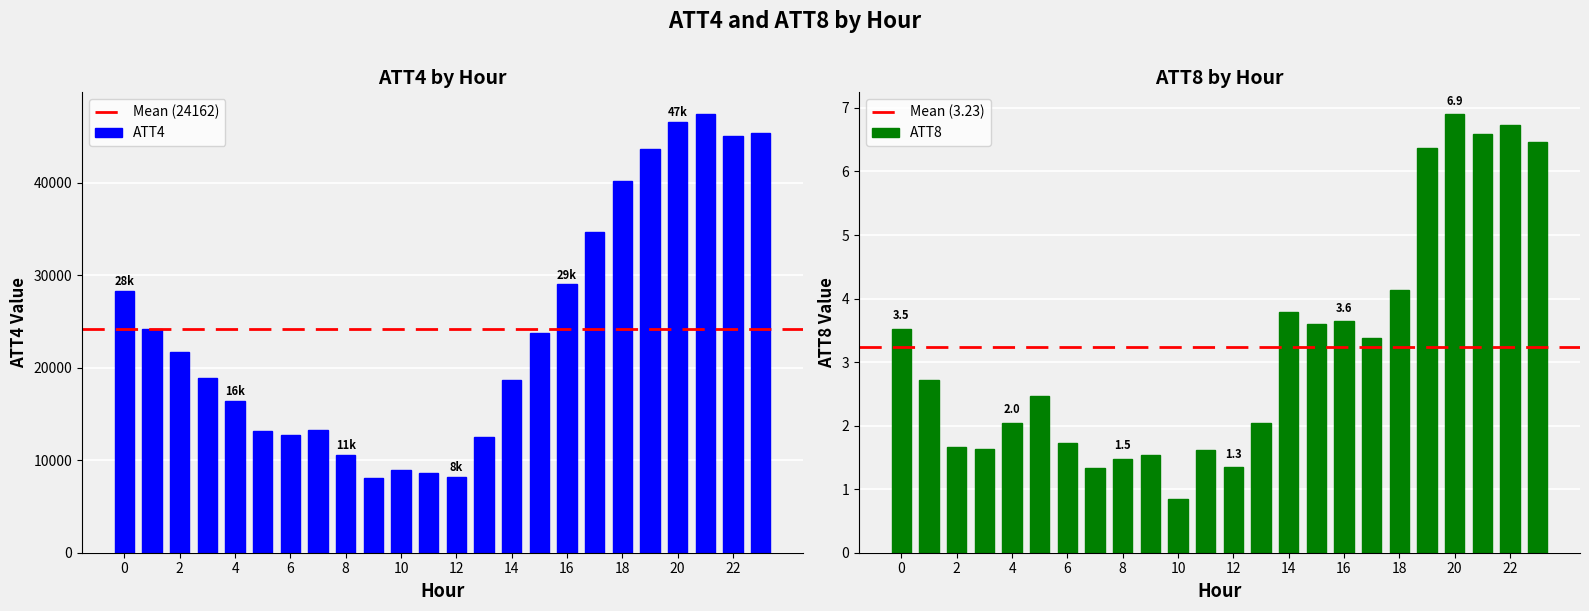

True or false: ATT8 has a value of 0.8 at 13.

False